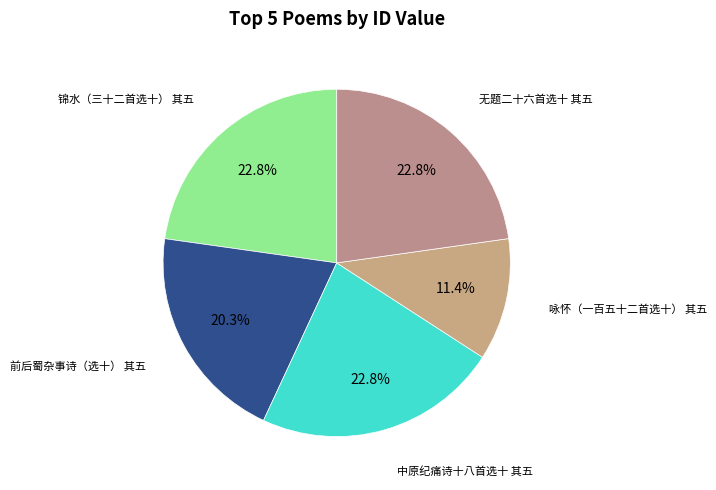

How many segments does this pie chart have?

5